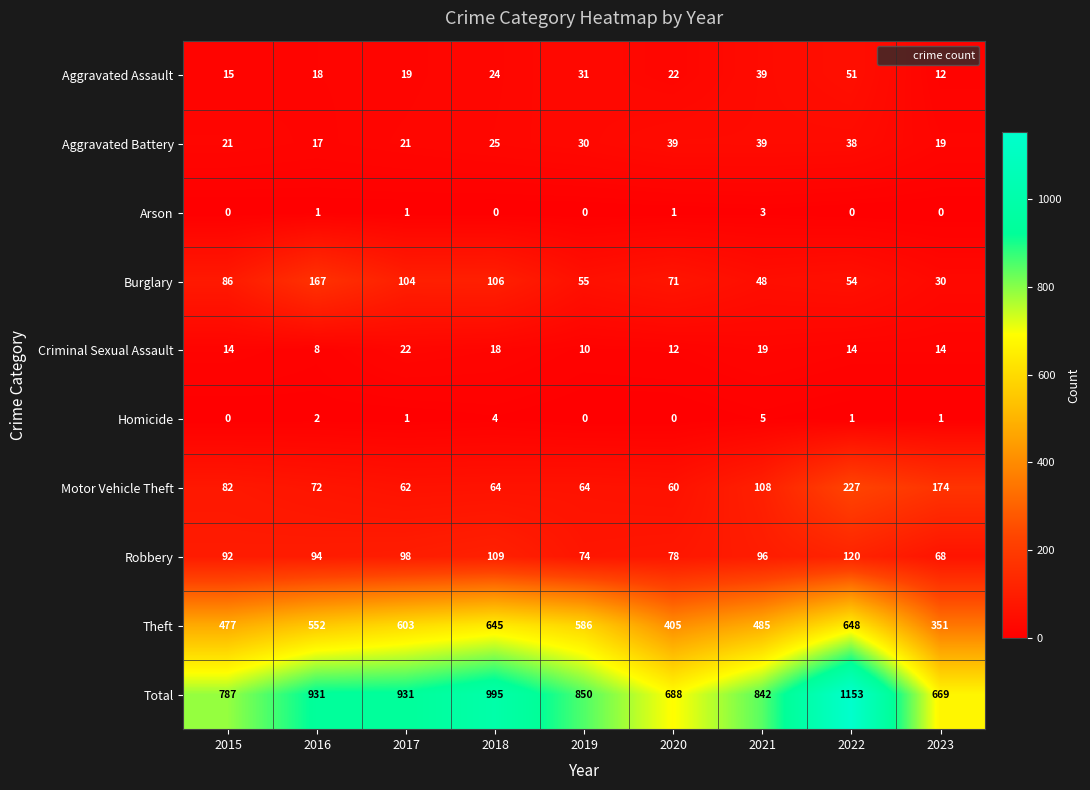

At which category is the sum across all series the highest?

2022